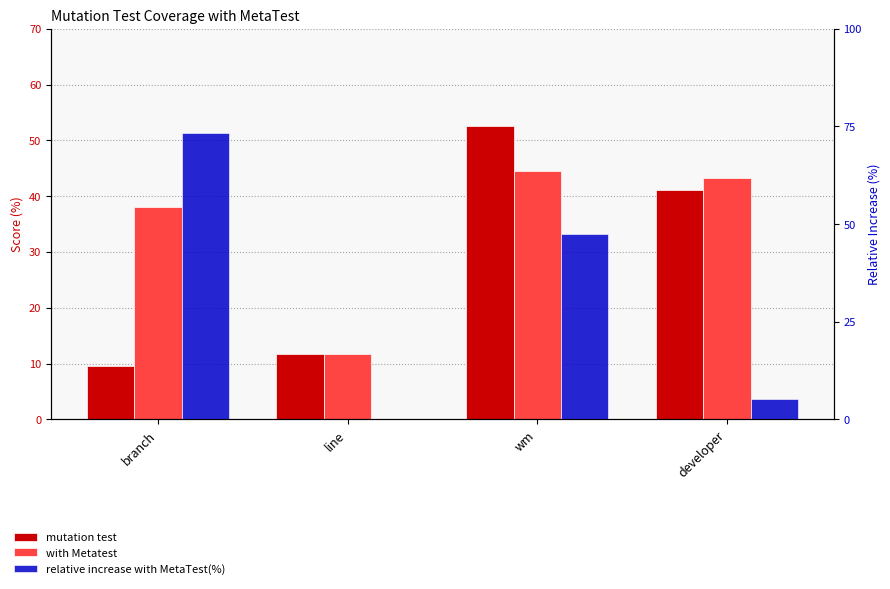

Rank the series by their maximum value, from lowest to highest.

with Metatest, mutation test, relative increase with MetaTest(%)